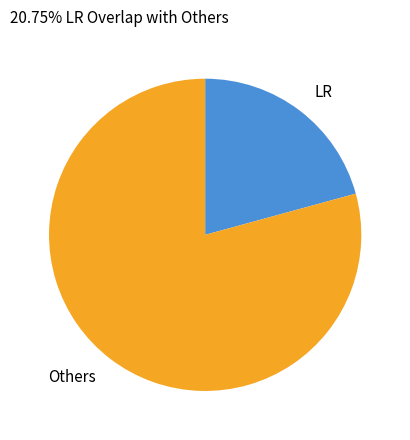

Approximately how many times larger is the value at LR compared to Others?

0.3